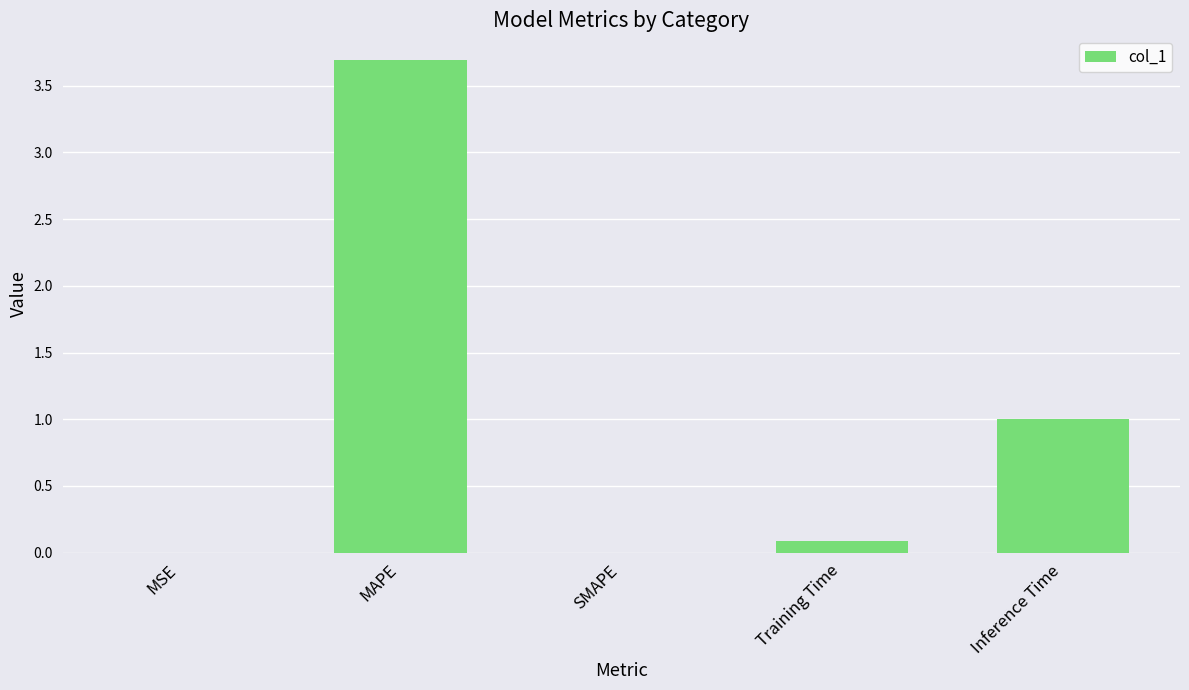

How many distinct data groups are displayed?

1